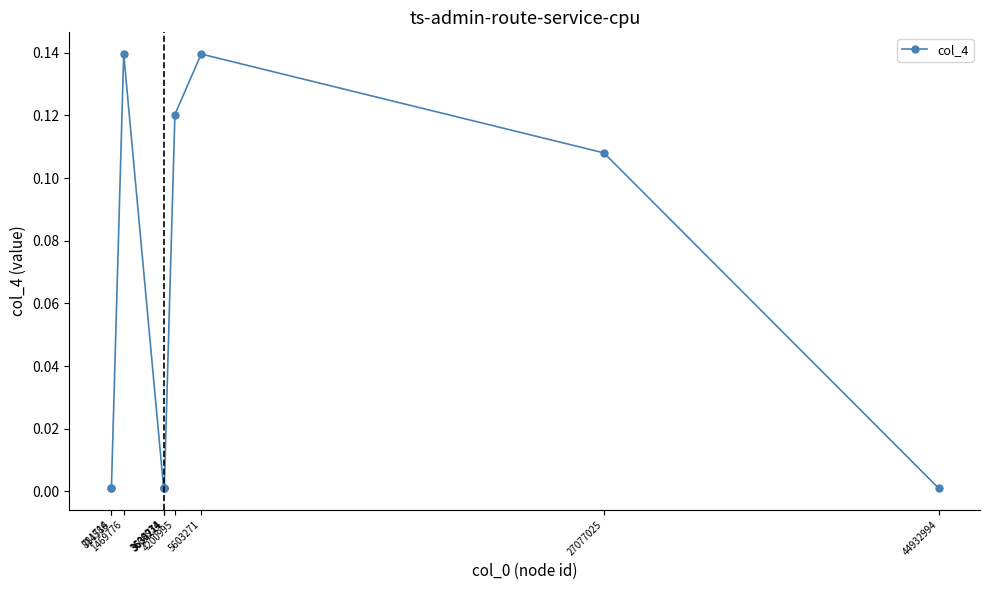

Count the number of categories in the chart.

10